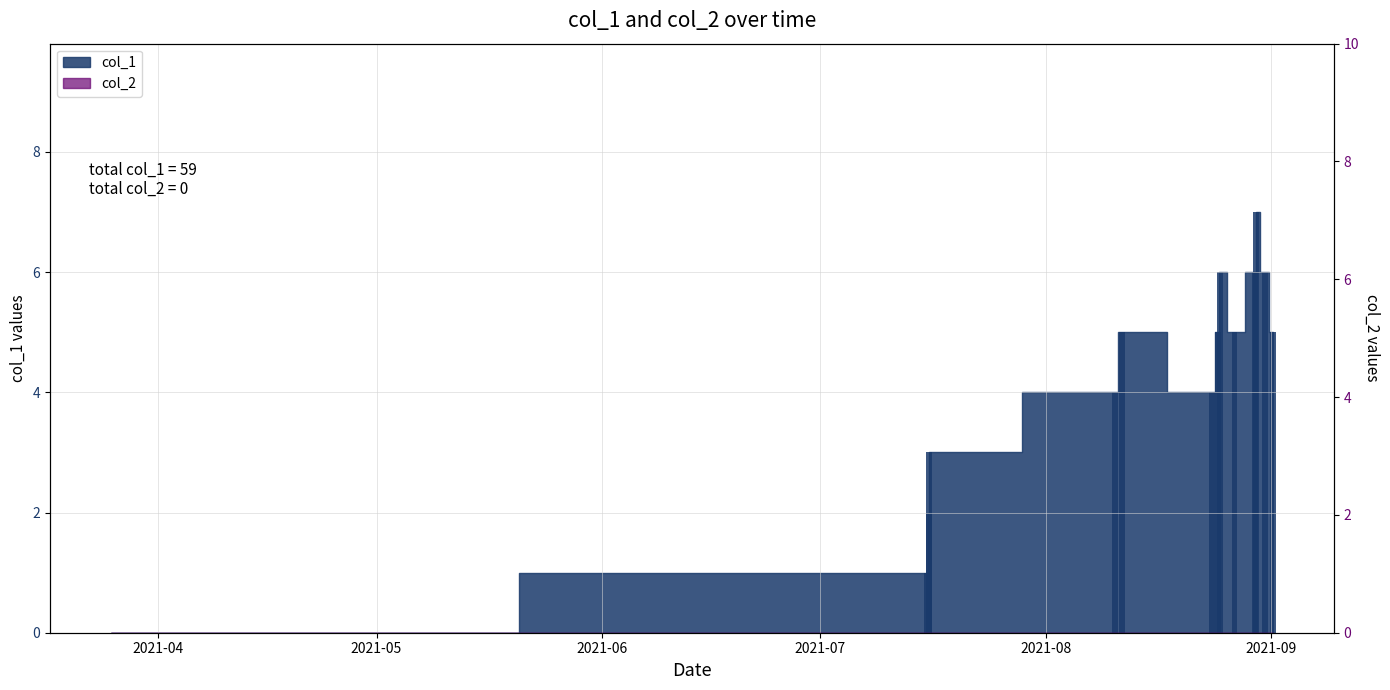

How many bars are there in total?

14